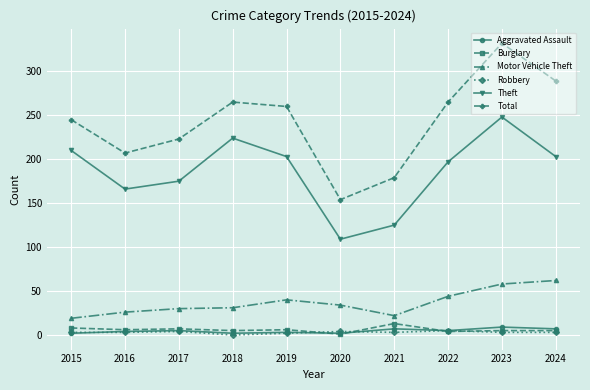

What is the value of the Robbery point at the 1st from the left?

3